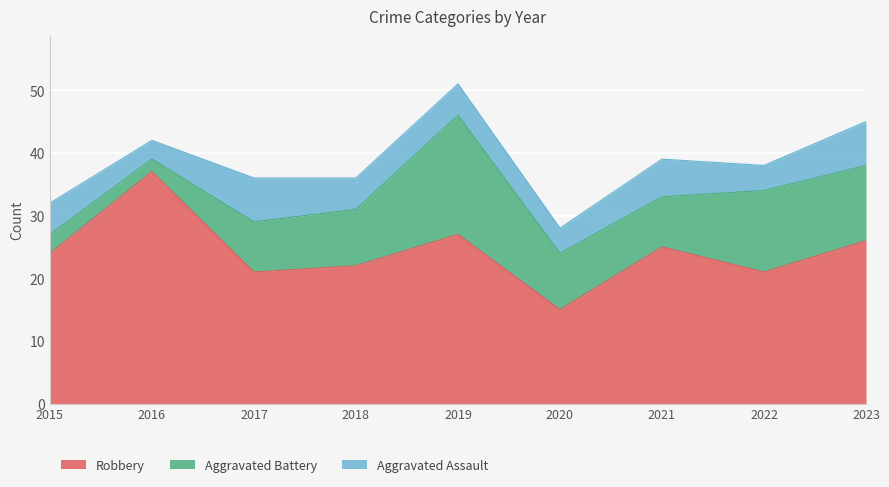

List the series in order of their peak value, lowest first.

Aggravated Assault, Aggravated Battery, Robbery